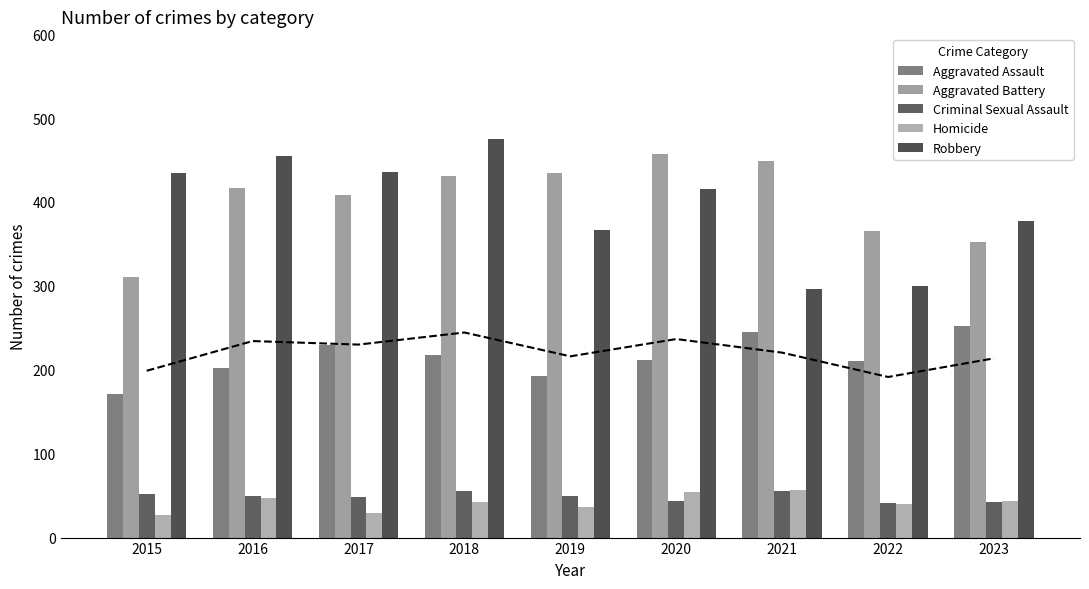

How many groups of bars are there?

9